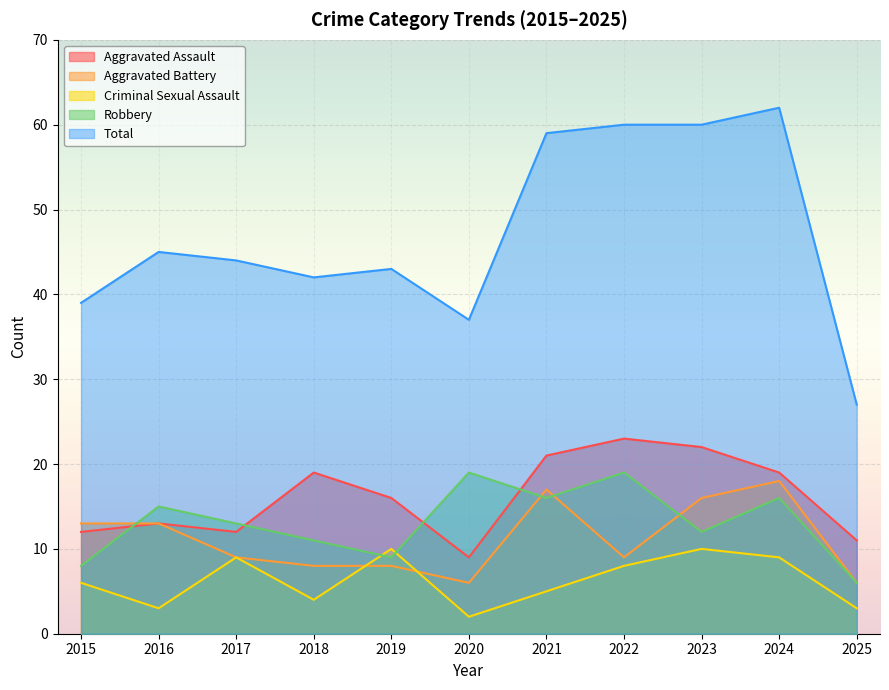

Which series ends up on top after the final intersection of Aggravated Battery and Criminal Sexual Assault?

Aggravated Battery